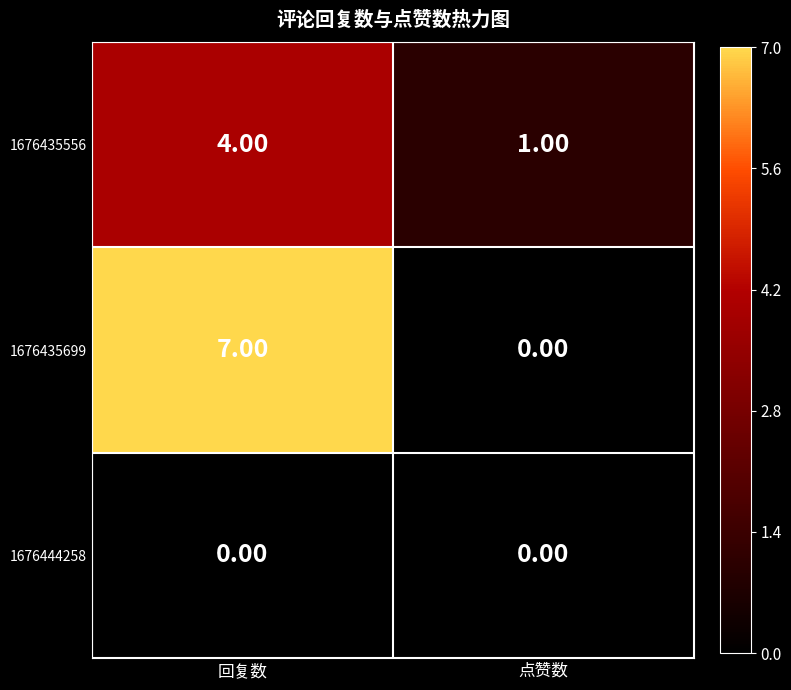

At which label is 1676435556 closest to 2?

点赞数